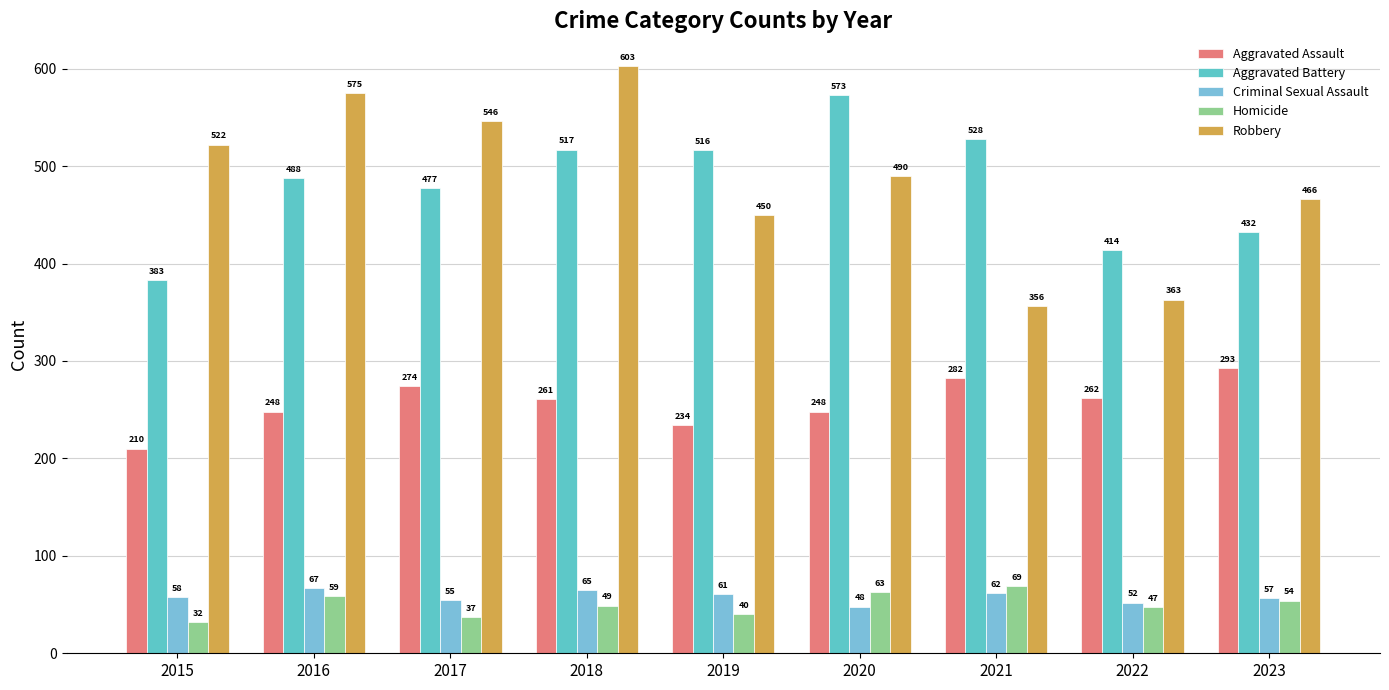

What is the value of the Robbery bar at the 8th from the left?

363